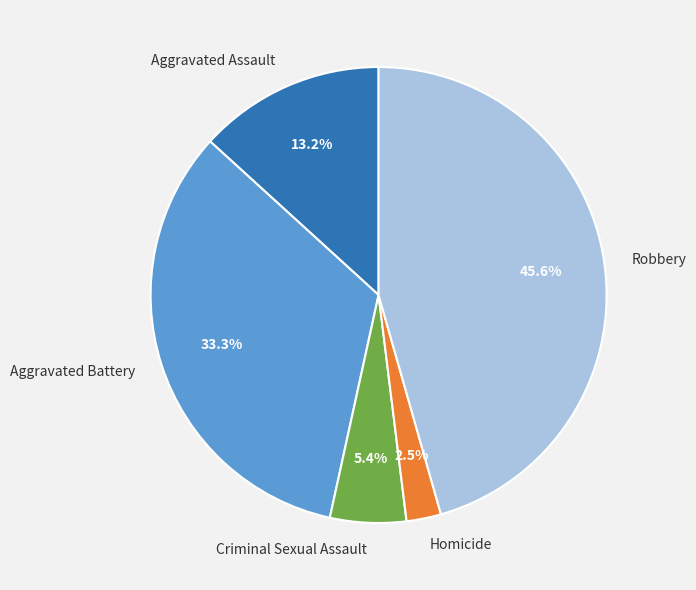

Which slice is the largest?

Robbery